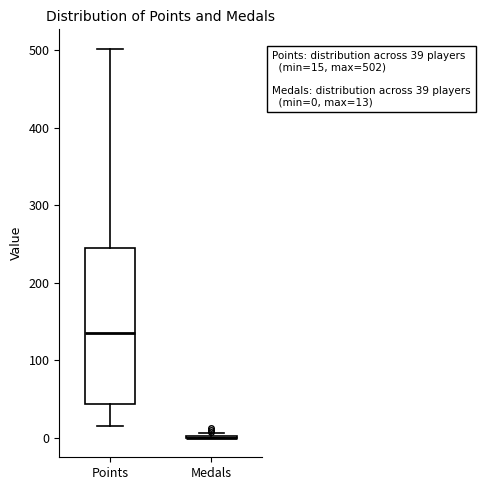

Comparing the boxes themselves (not the whiskers), which one is the tallest?

Points